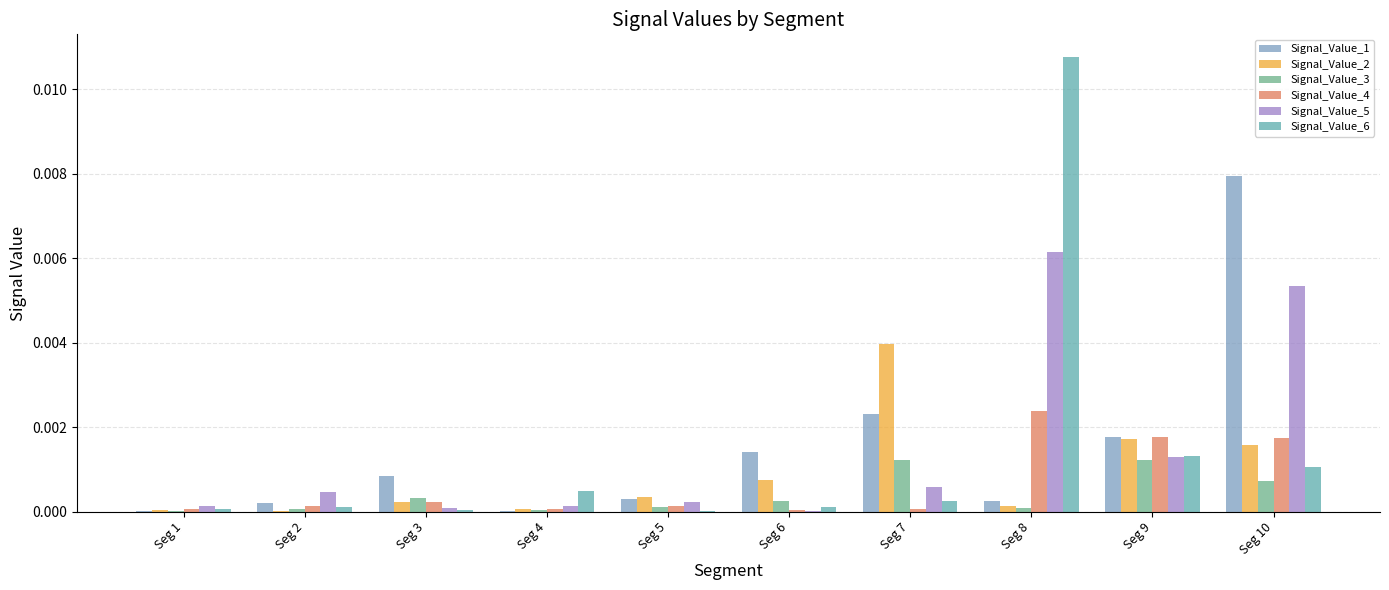

The Signal_Value_4 series shows 0.0 at Seg 9. True or false?

False